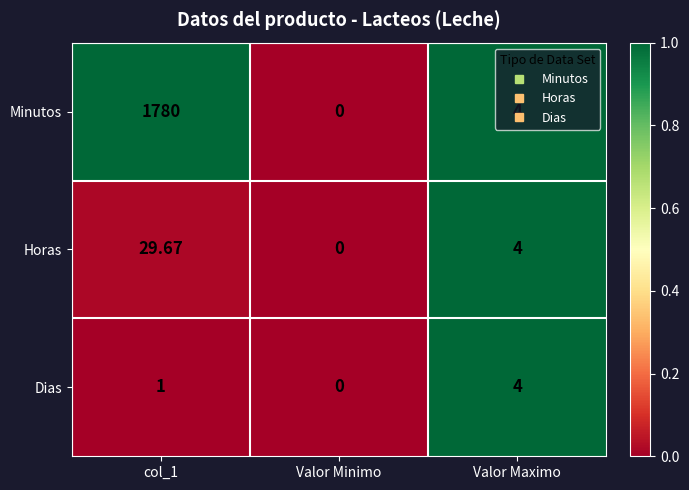

List the series in order of their peak value, lowest first.

Dias, Horas, Minutos